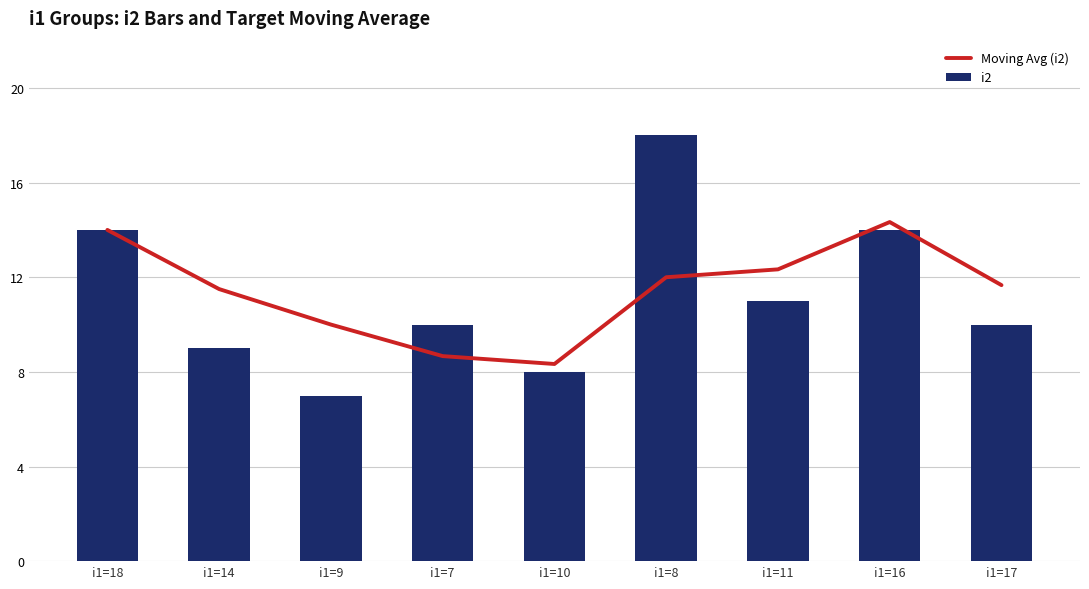

Reading left to right, what are all the values shown in this chart?

Moving Avg (i2): 14.0	11.5	10.0	8.7	8.3	12.0	12.3	14.3	11.7
i2: 14.0	9.0	7.0	10.0	8.0	18.0	11.0	14.0	10.0